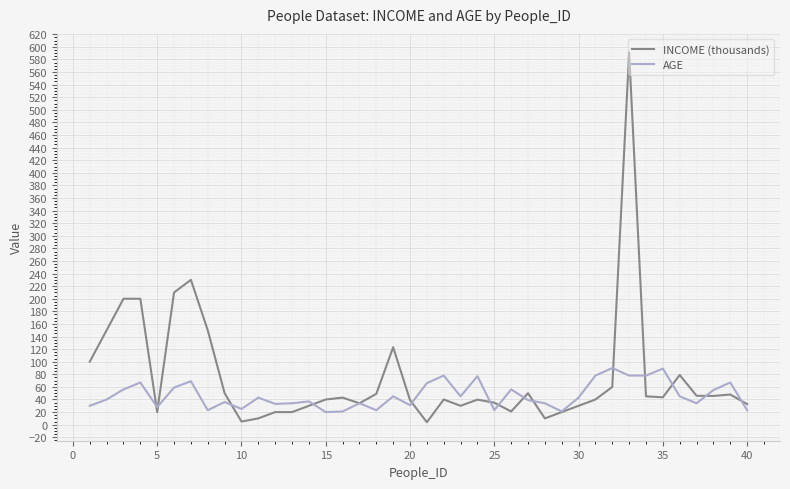

Which series has the largest total across all categories?

INCOME (thousands)